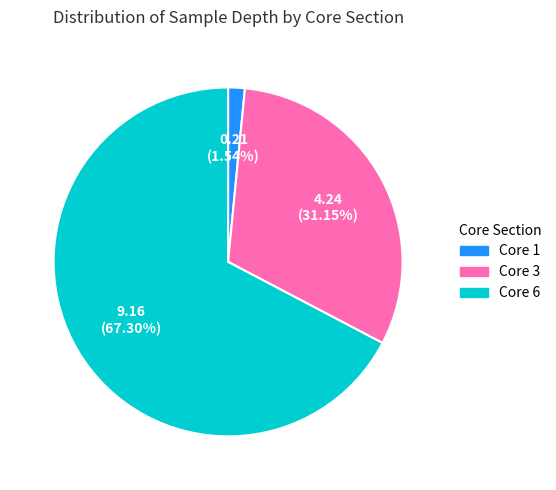

Does any single category account for the majority?

Yes